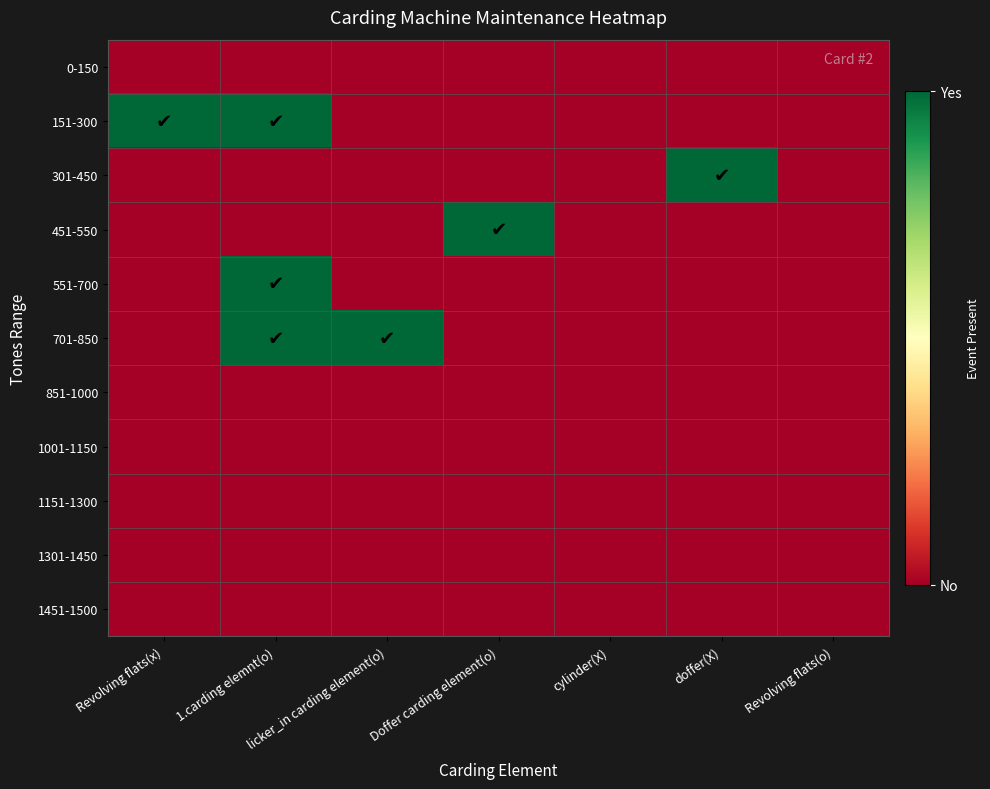

Count the number of data series in this chart.

11